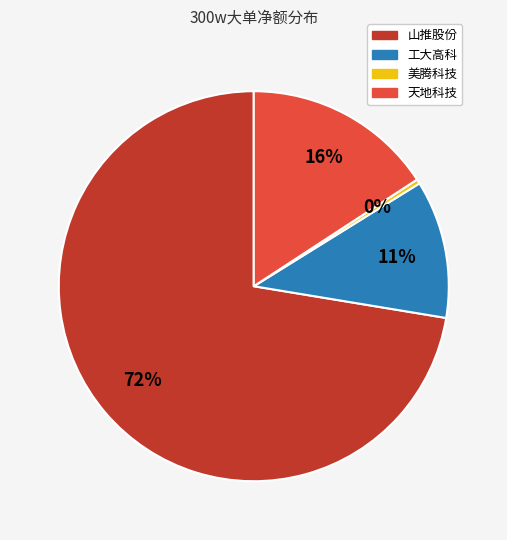

True or false: 美腾科技 accounts for 0% of the total.

True